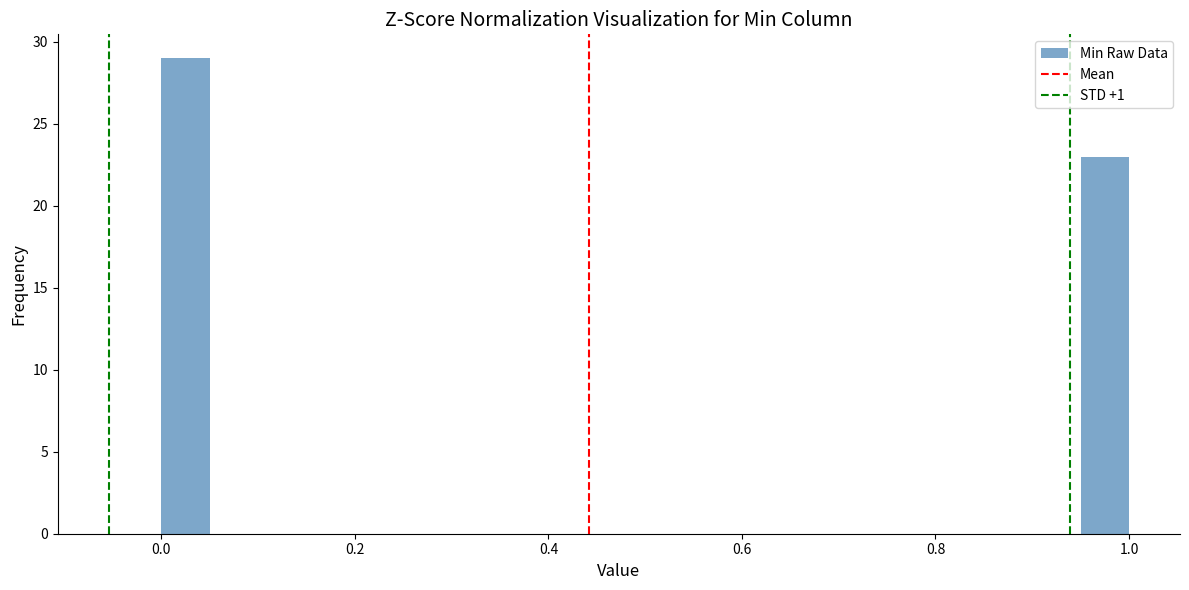

Read against the x-axis, roughly where is the centre of the tallest bar?

0.02